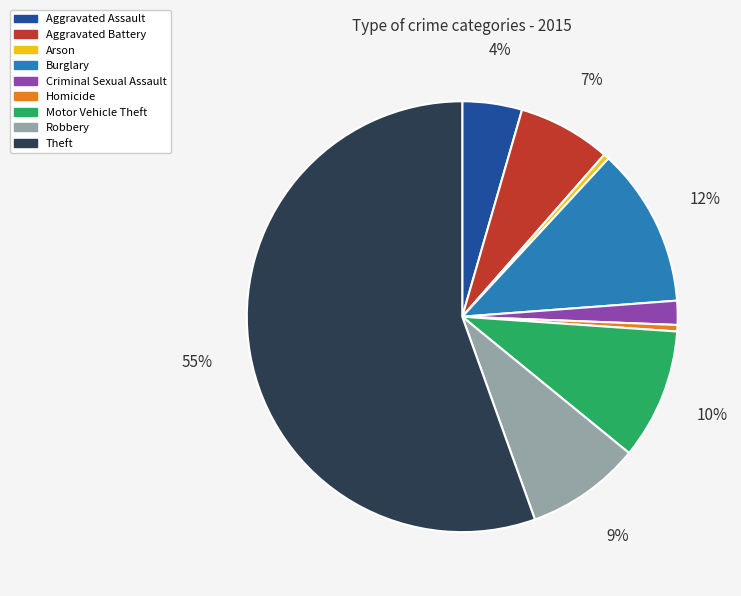

Approximately how many times larger is the value at Robbery compared to Homicide?

17.8